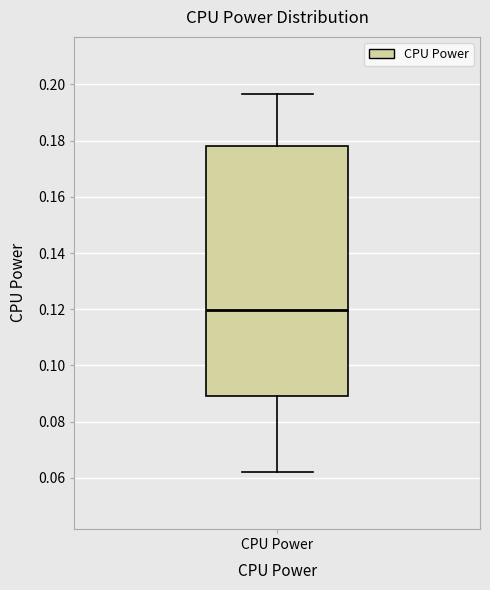

Read this box plot against the y-axis: the position of the median line, the range covered by the box, and the ends of both whiskers. The values are not printed on the chart, so give them approximately, as read against the axis.

median 0.120, box 0.090 to 0.178, whiskers 0.062 to 0.196